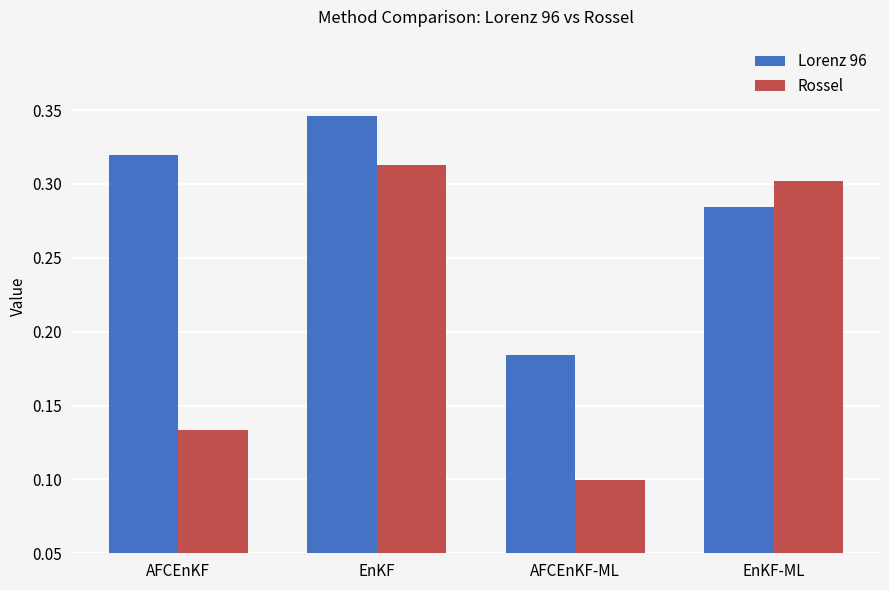

Which series has the widest spread of values?

Rossel